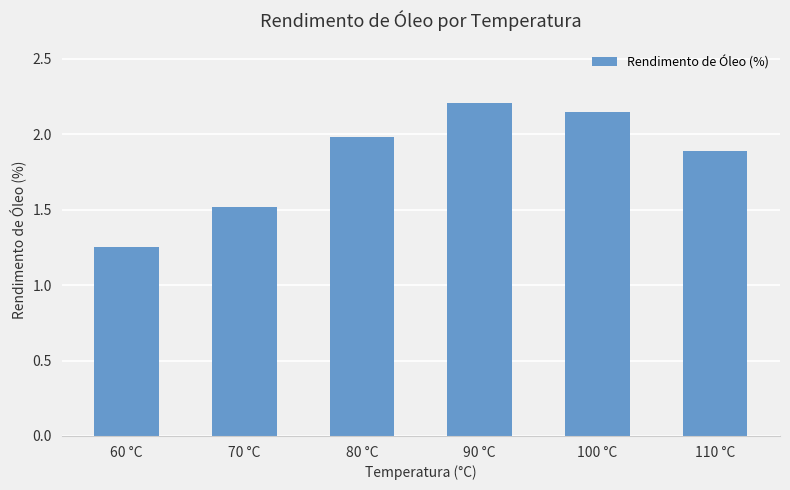

What is the sum of the values at 70 °C and 110 °C?

3.4